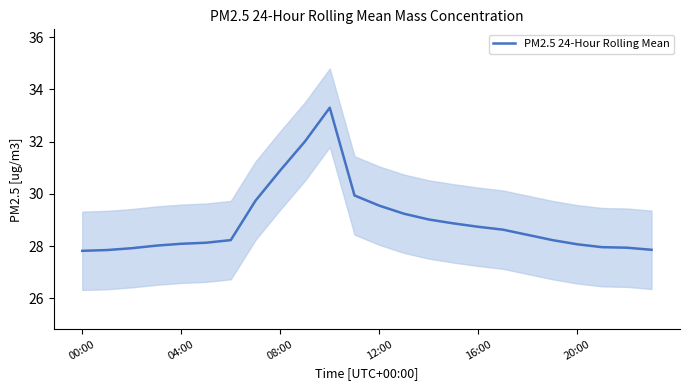

What is the smallest value displayed?

27.8